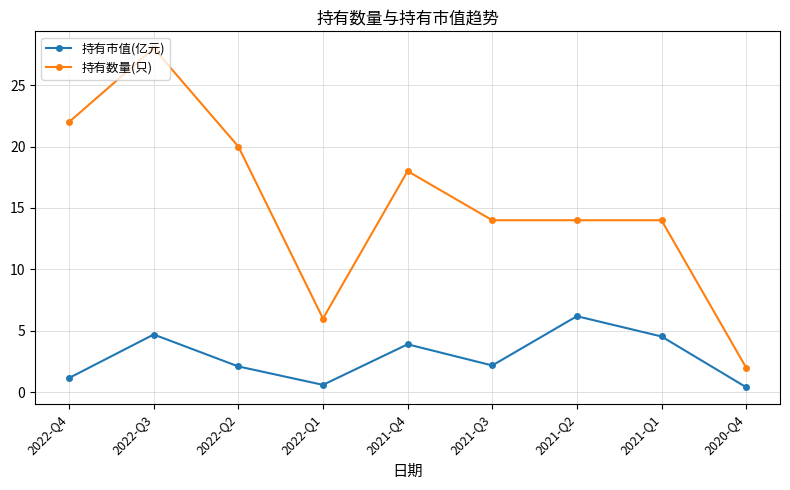

What is the total value across all series at 2020-Q4?

2.4